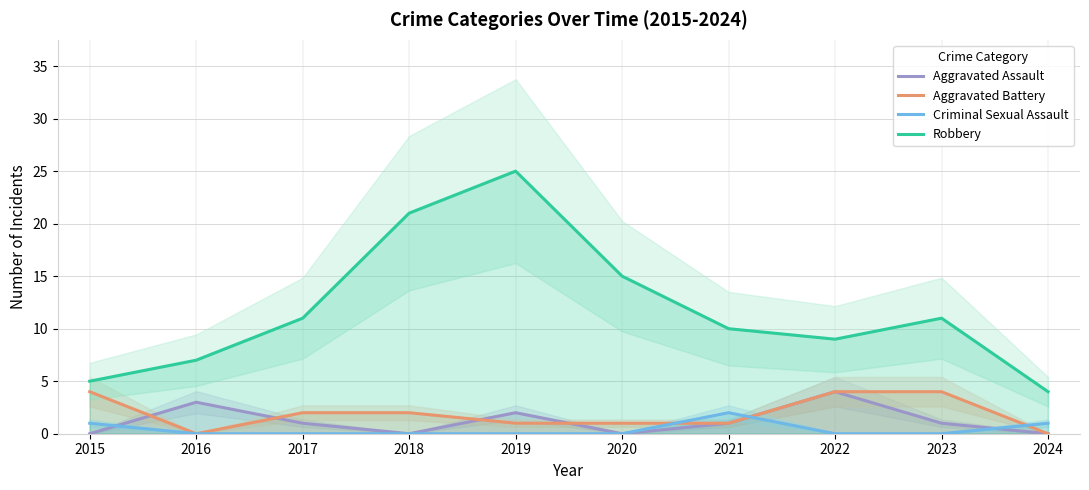

Where does the Aggravated Battery series first go above 2?

2015